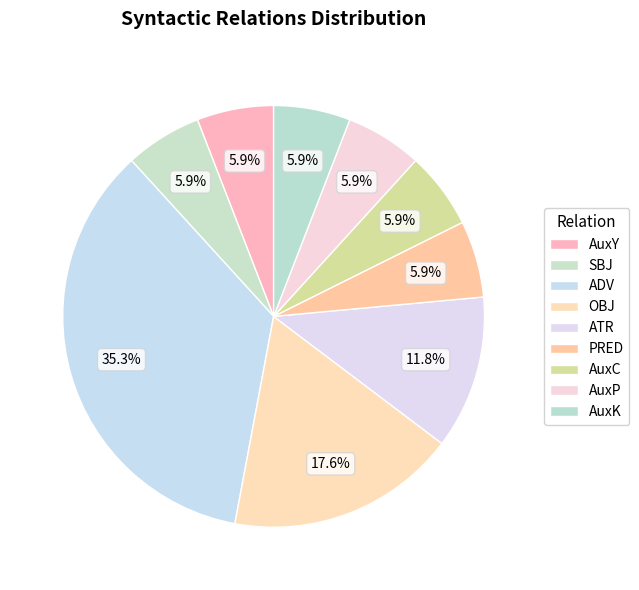

Which category has the biggest portion of the pie?

ADV